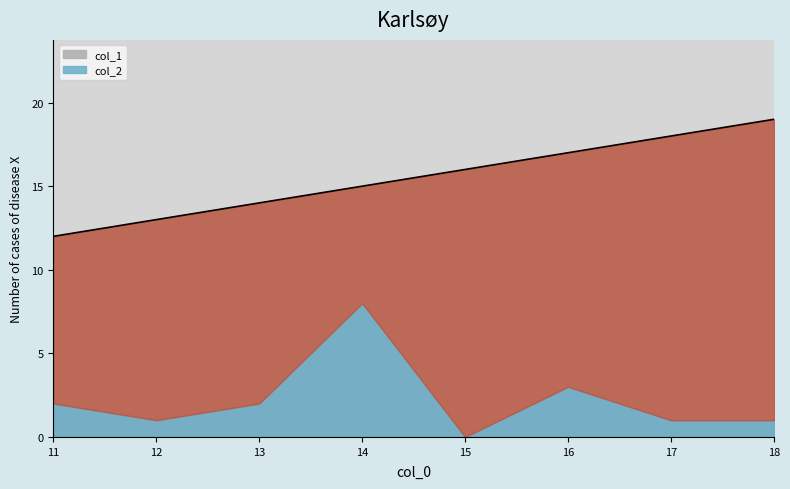

What is the difference between the maximum and minimum values?

7